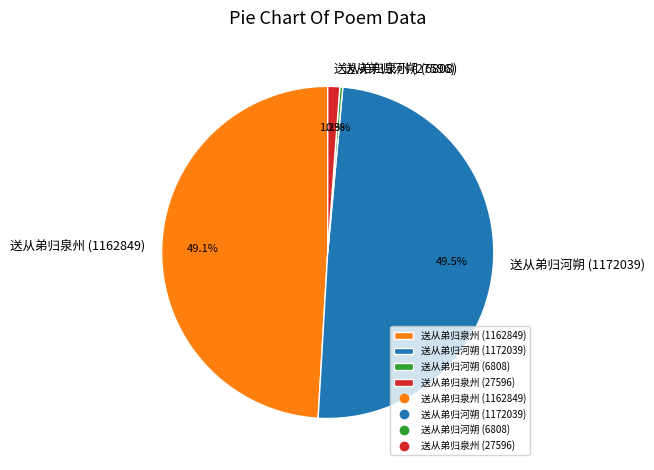

Which has a higher value, 送从弟归泉州 (1162849) or 送从弟归泉州 (27596)?

送从弟归泉州 (1162849)